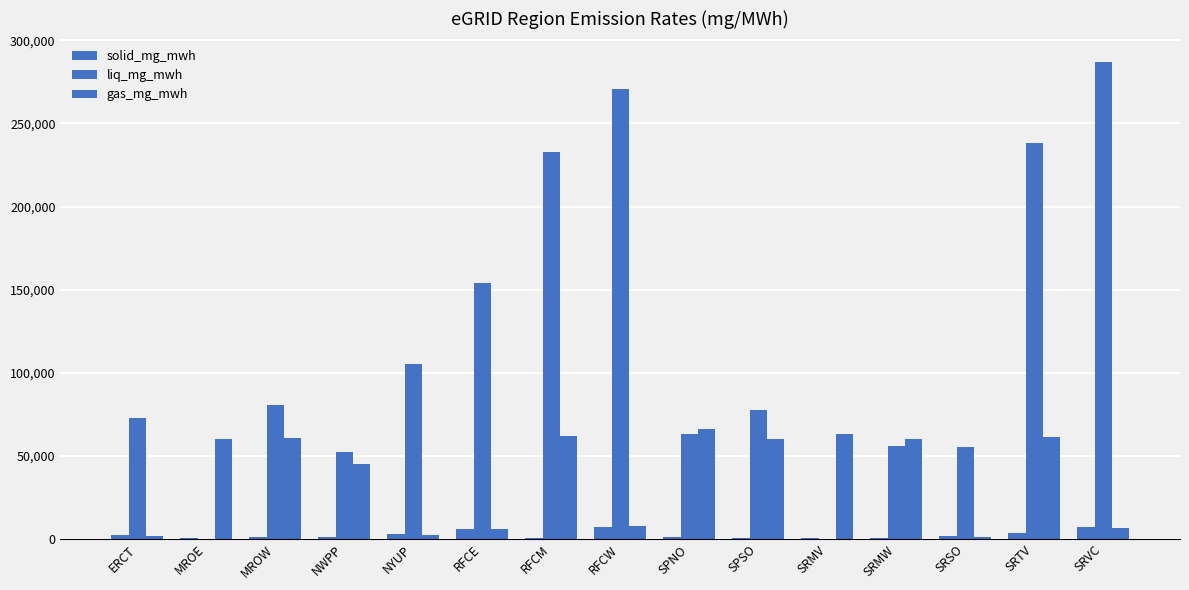

Is it true that liq_mg_mwh equals 49871.2 at SPSO?

False